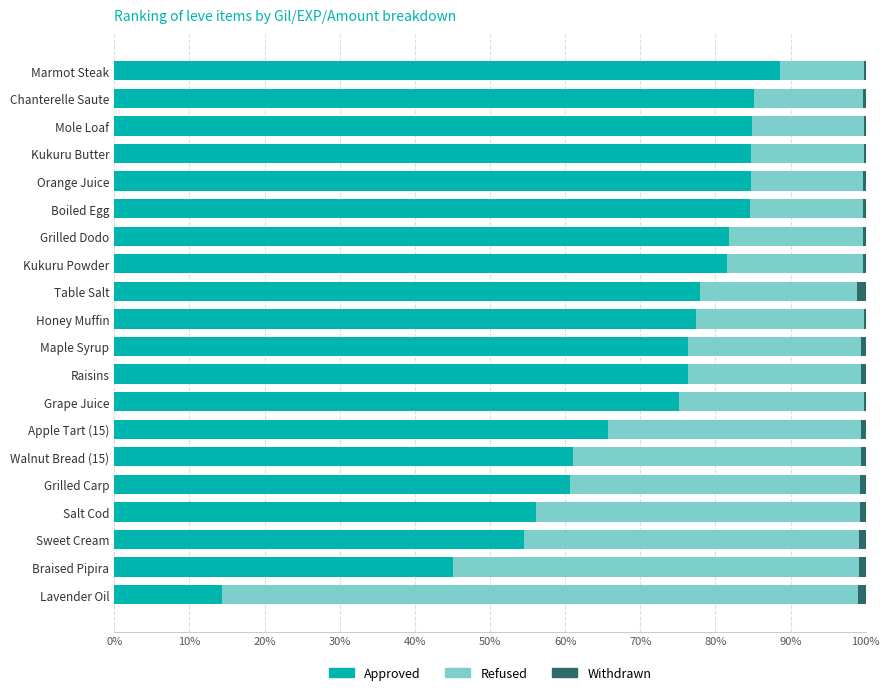

The Approved series shows 84.6 at Boiled Egg. True or false?

True